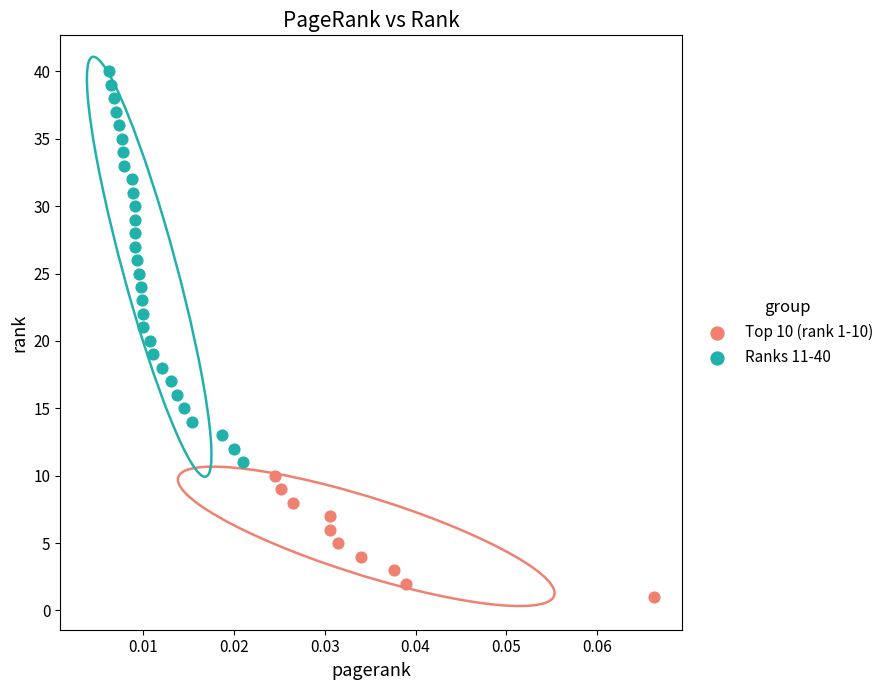

What are all the series names shown in the legend?

Top 10 (rank 1-10), Ranks 11-40